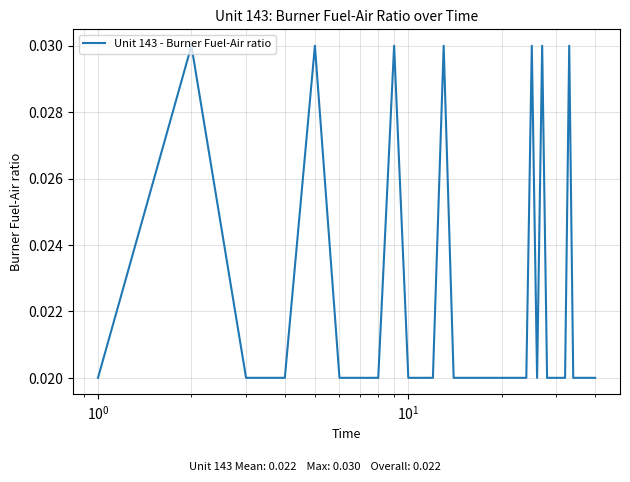

How many lines are shown in the chart?

1